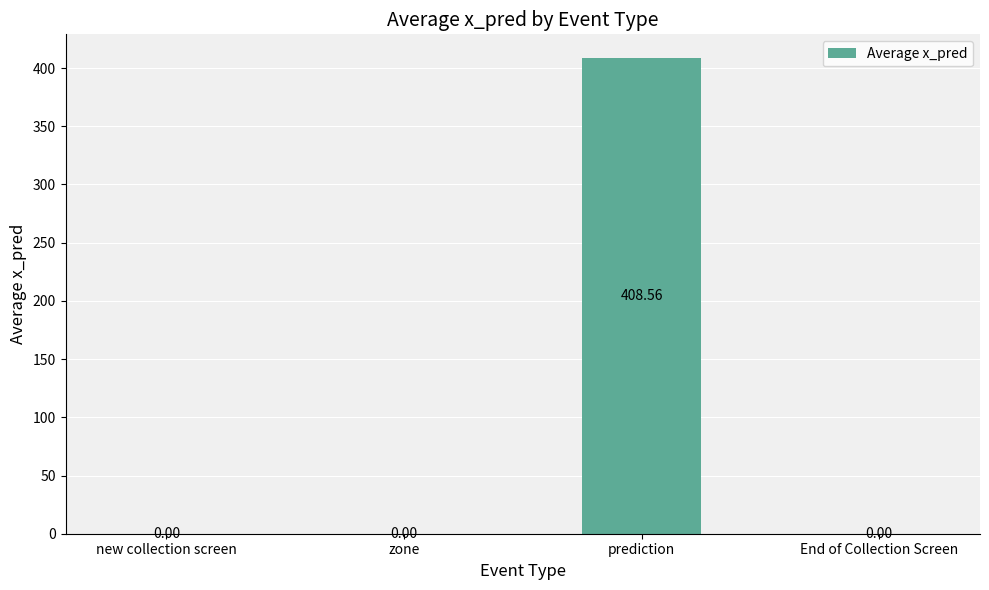

What is the sum of the values at zone and prediction?

408.6